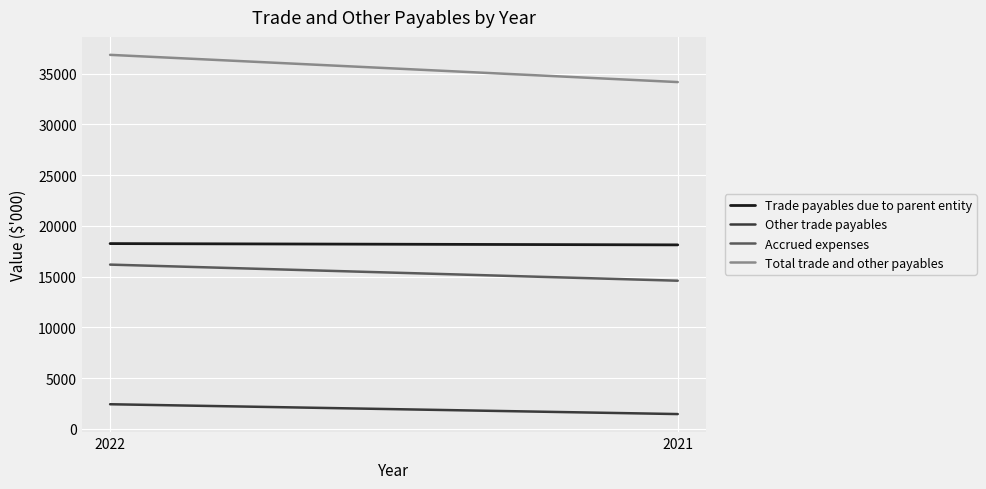

What is the total value across all series at 2022?

73693